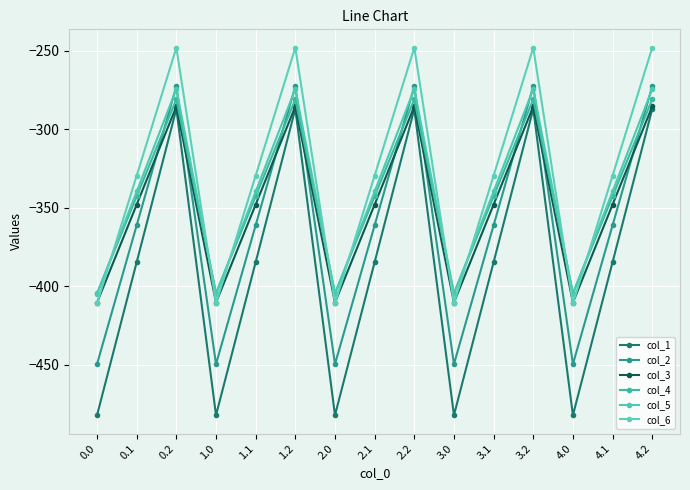

In col_1, how many points are higher than both neighbors (excluding endpoints)?

4